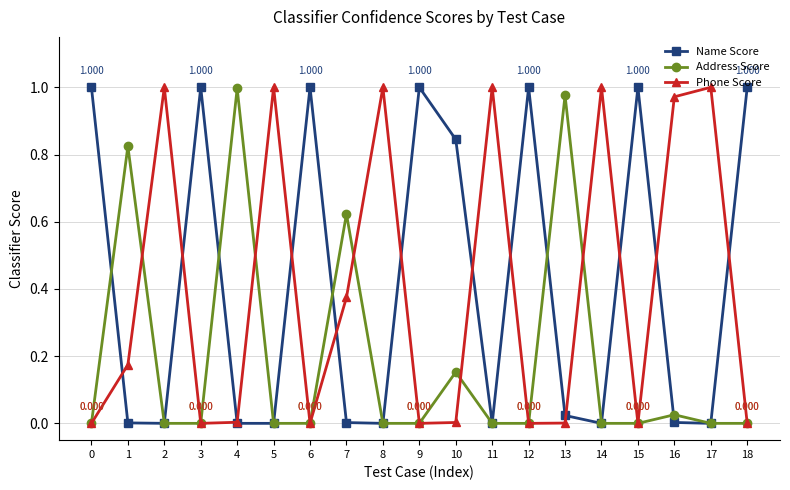

True or false: Address Score has more than 1 points higher than both neighbors.

True